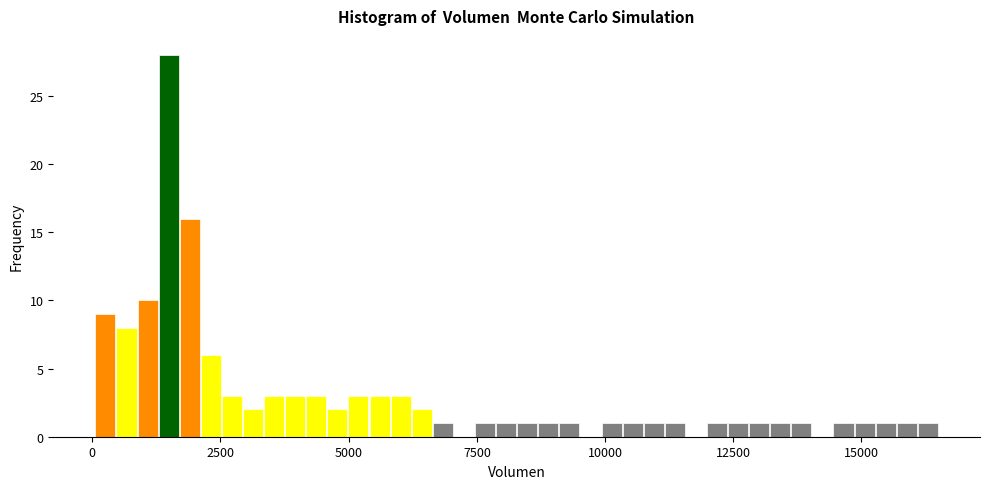

Read against the x-axis, roughly where is the centre of the tallest bar?

1500